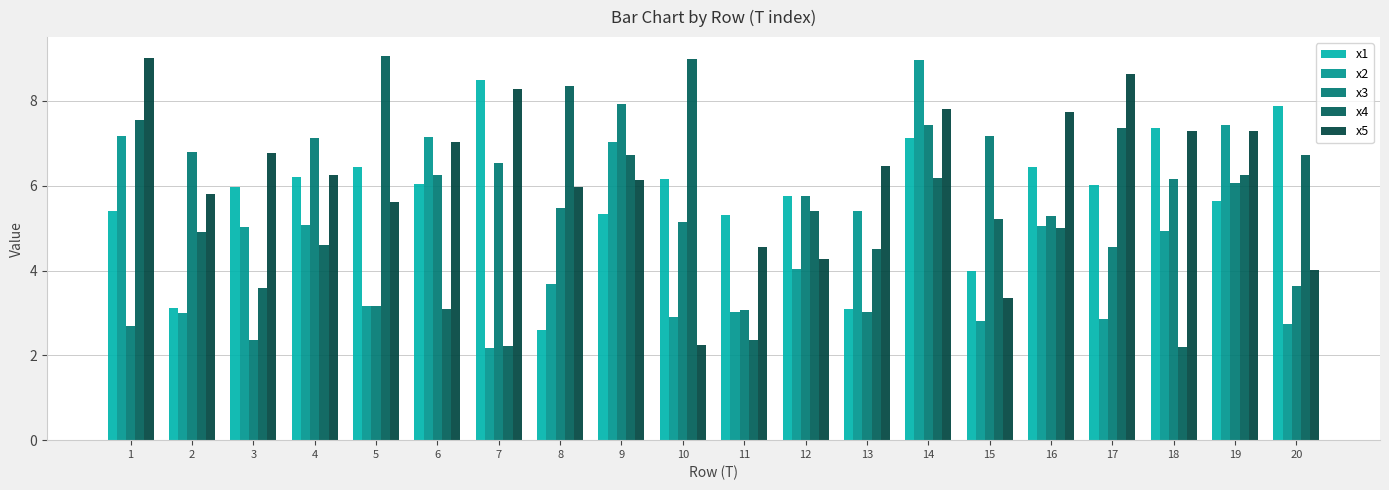

What is the sum of all x2 values?

93.6